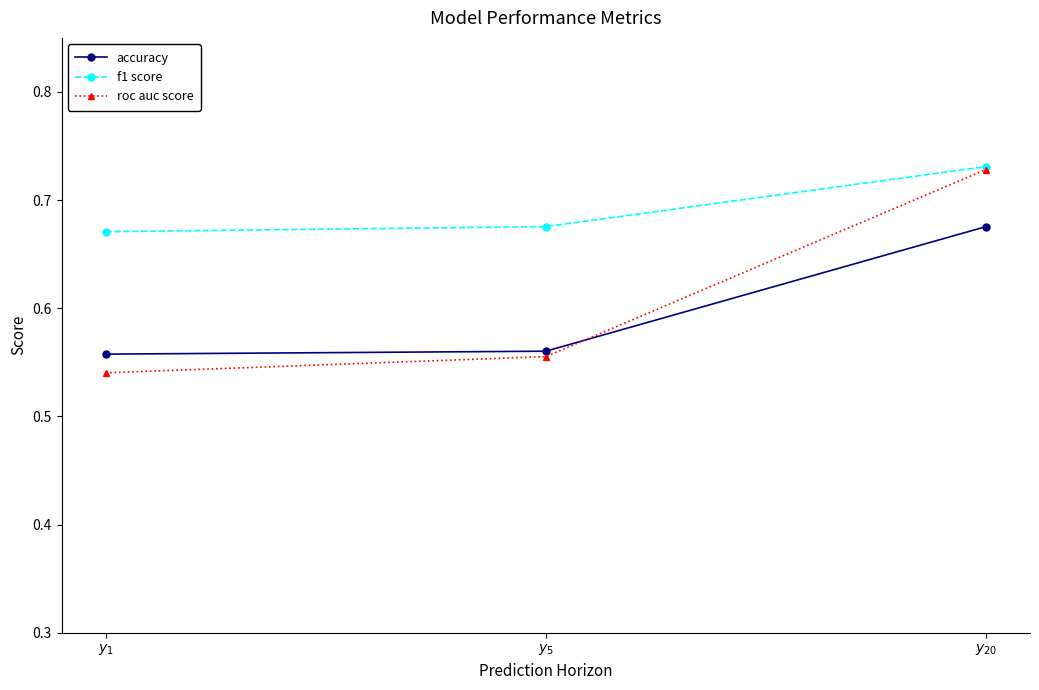

Count the roc auc score values in the range 0 to 1.

3